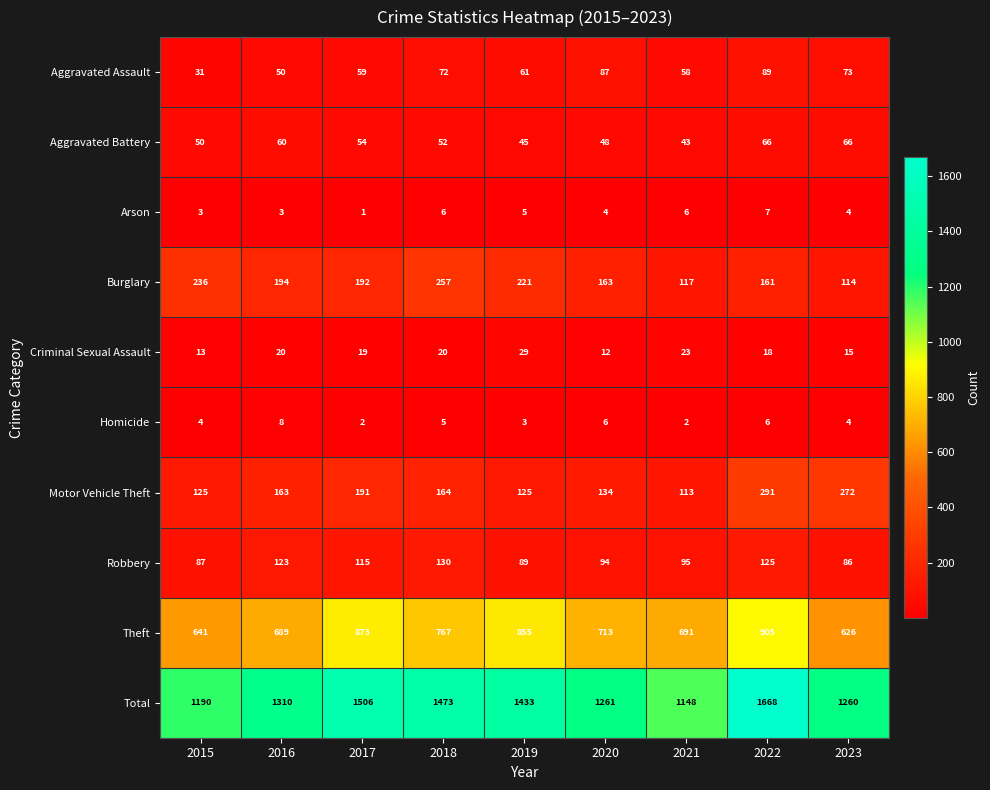

The Aggravated Battery series shows 33 at 2018. True or false?

False